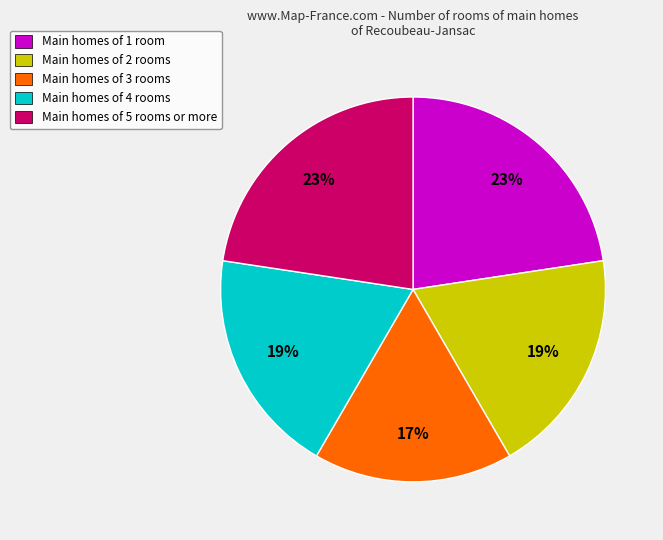

Do Main homes of 2 rooms and Main homes of 3 rooms together represent more than half of the pie?

No